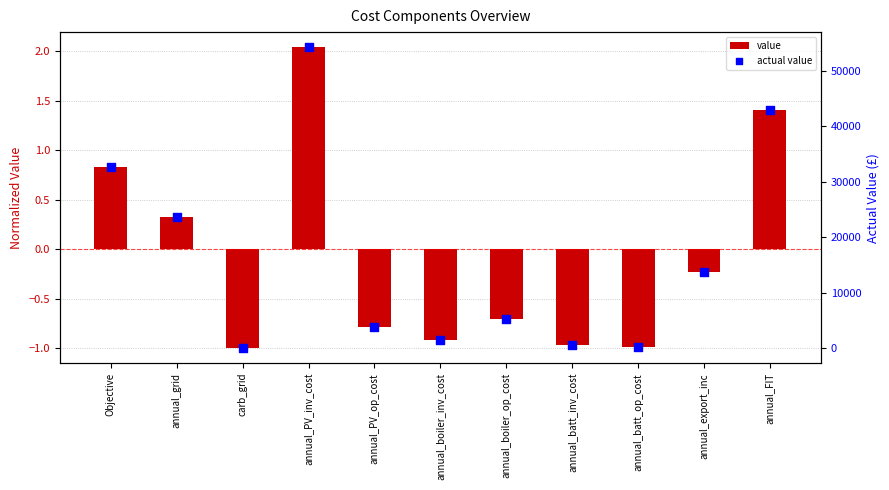

What is the total value across all series at Objective?

32615.7